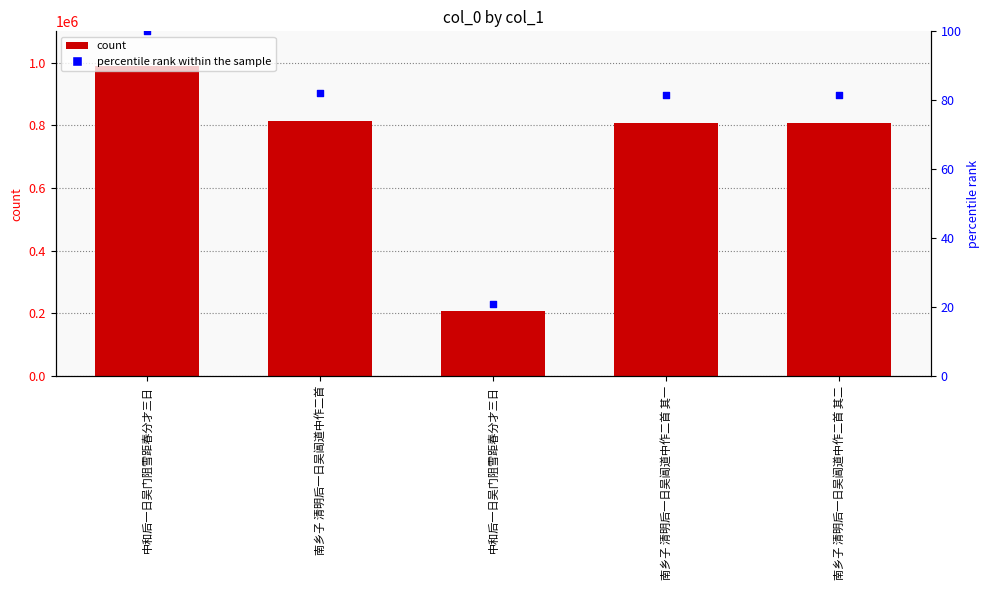

Which series reaches the minimum Y coordinate?

percentile rank